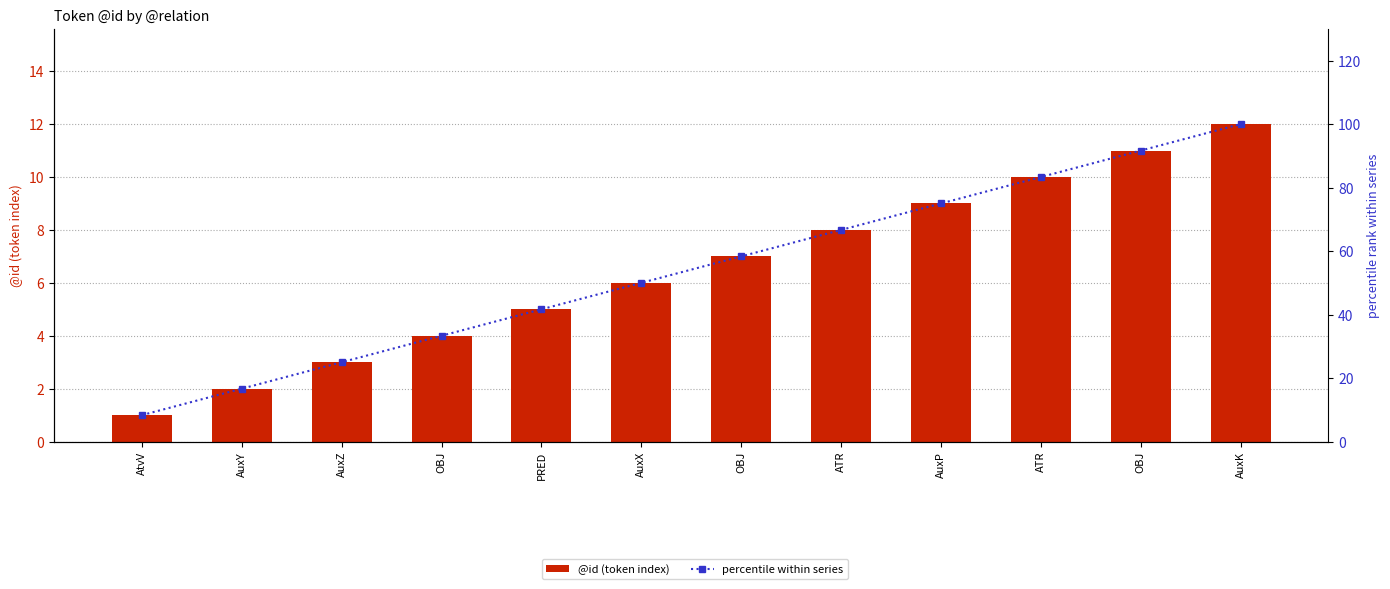

List the series in order of their overall mean, lowest first.

@id (token index), percentile within series